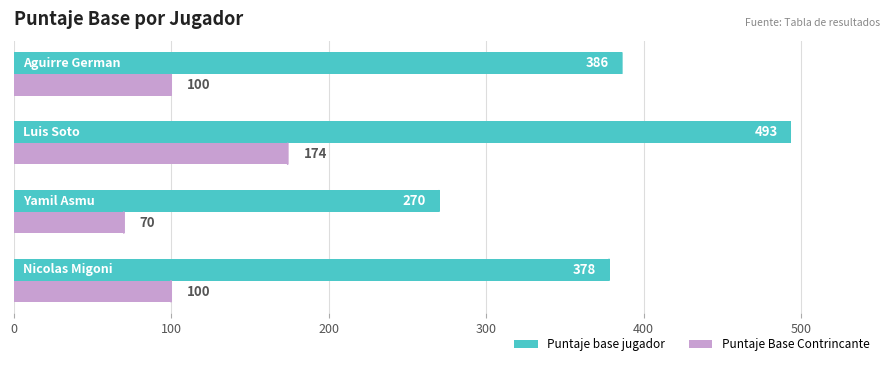

How many Puntaje Base Contrincante values are between 100 and 174?

3